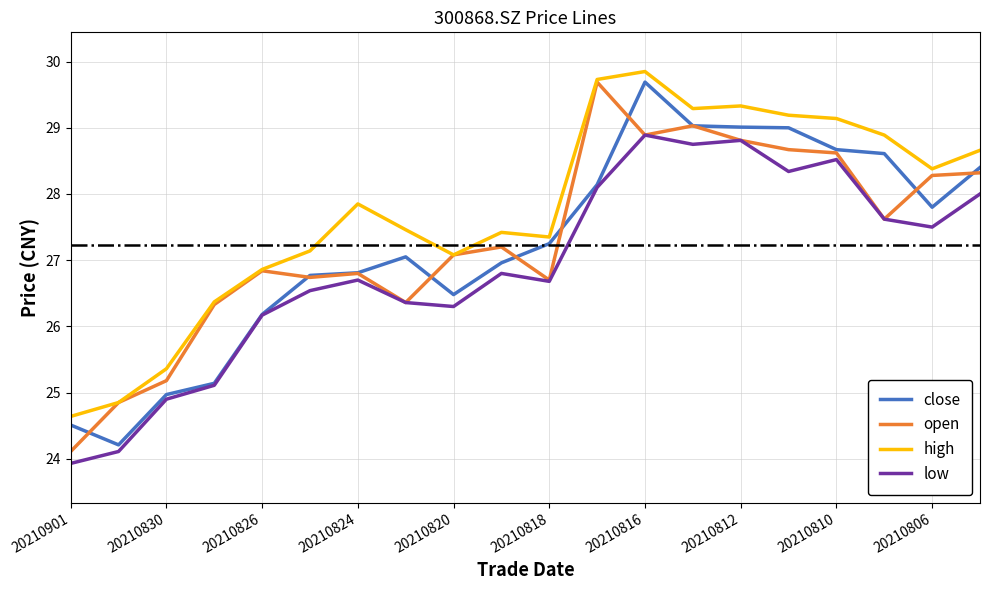

Does the chart have visible grid lines?

Yes